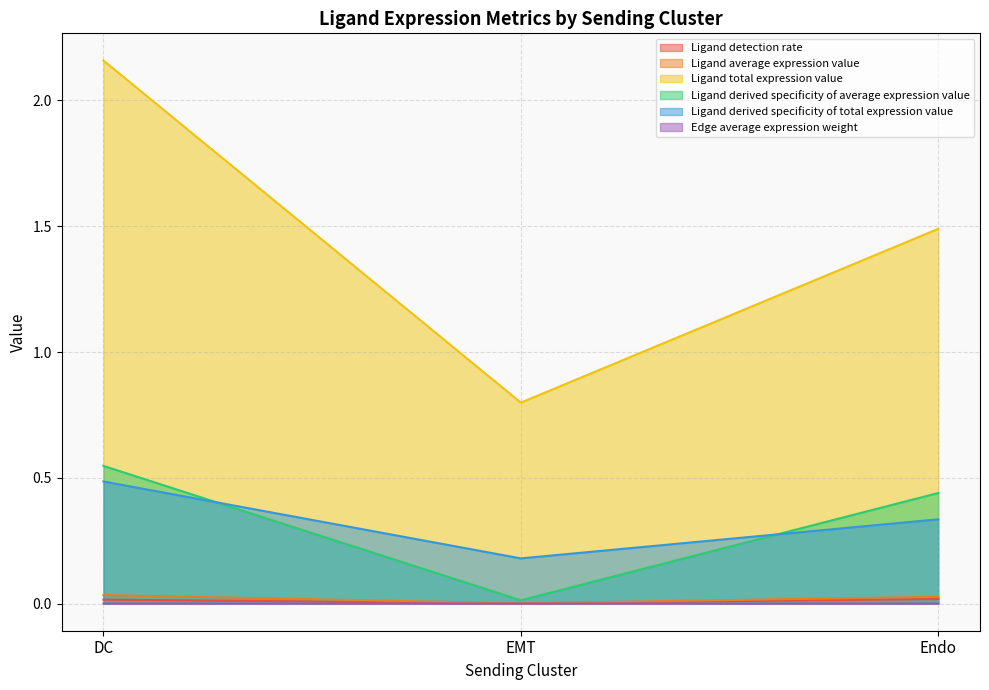

How many lines are shown in the chart?

6